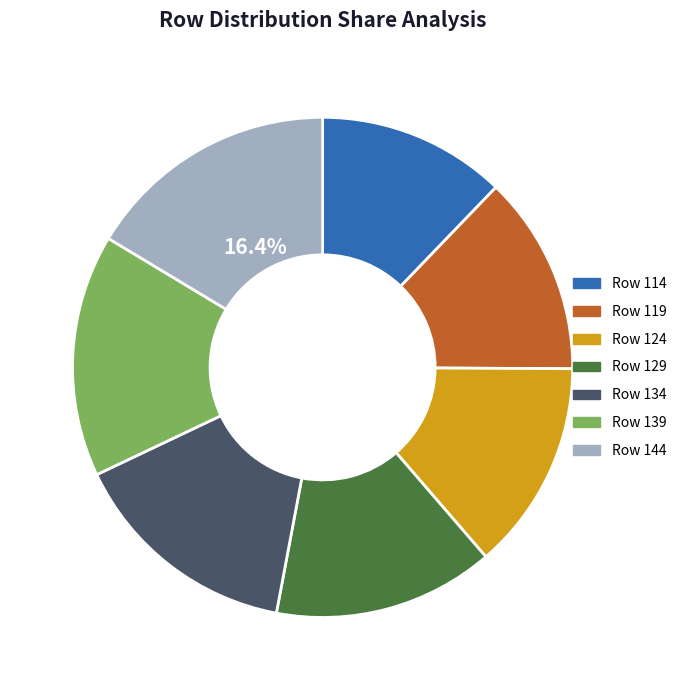

To the nearest percent, what portion does Row 129 represent?

14%